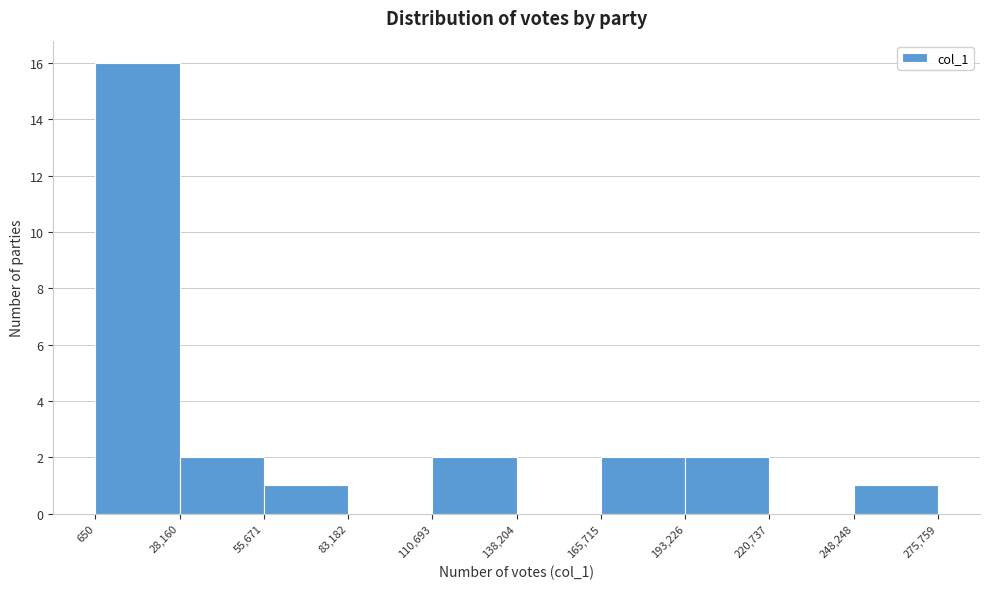

How tall is the bar that spans 110,693 to 138,204 on the x-axis? The values are not printed on the chart, so give them approximately, as read against the axis.

2